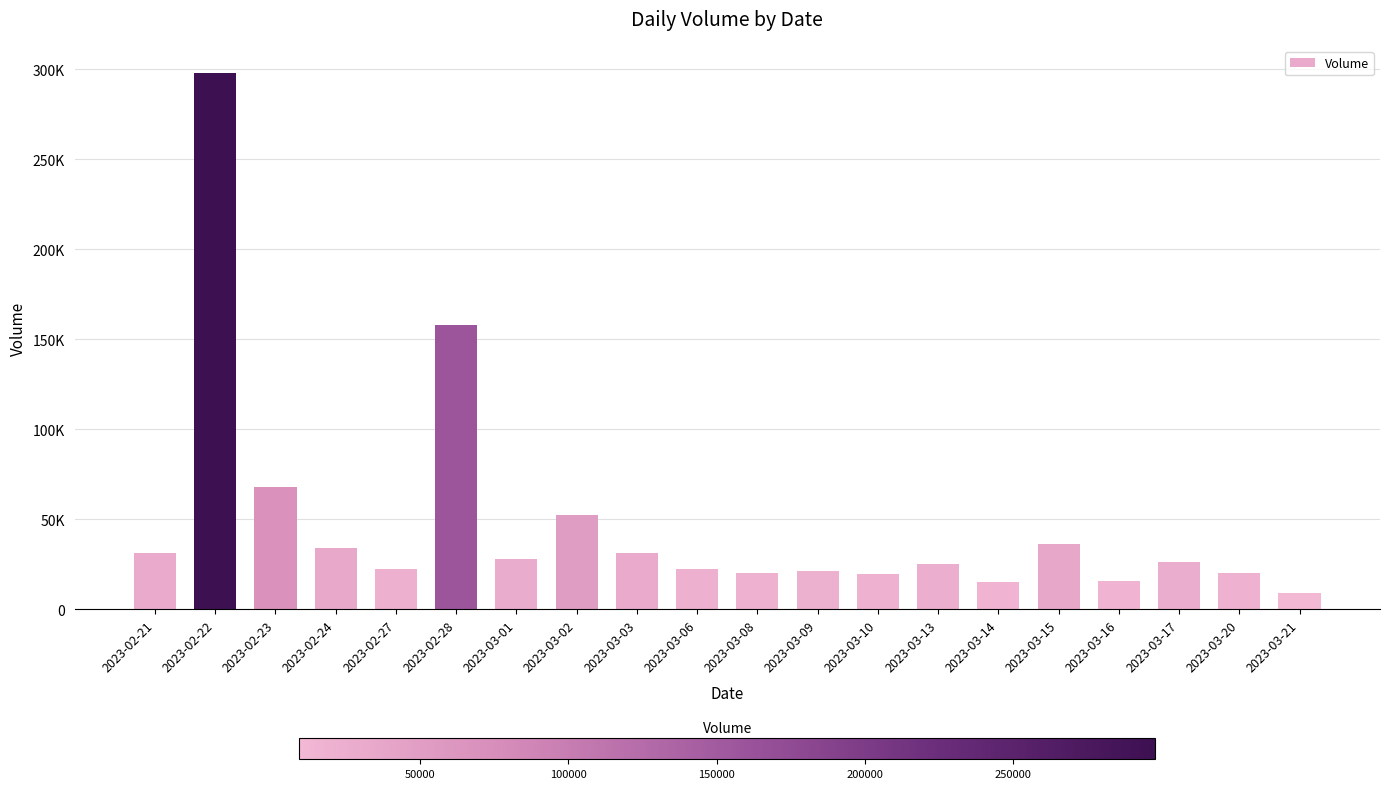

Is it true that the value at 2023-03-06 is 22693?

True